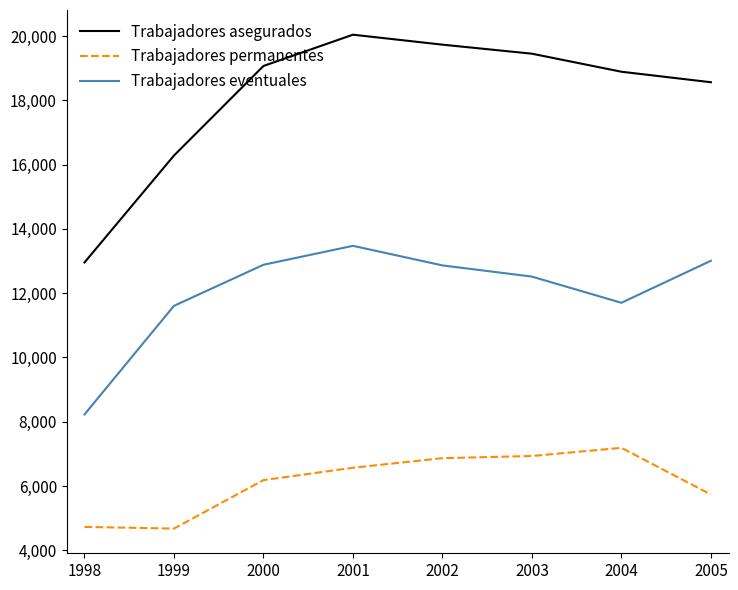

Which category has the lowest value in the Trabajadores asegurados series?

1998